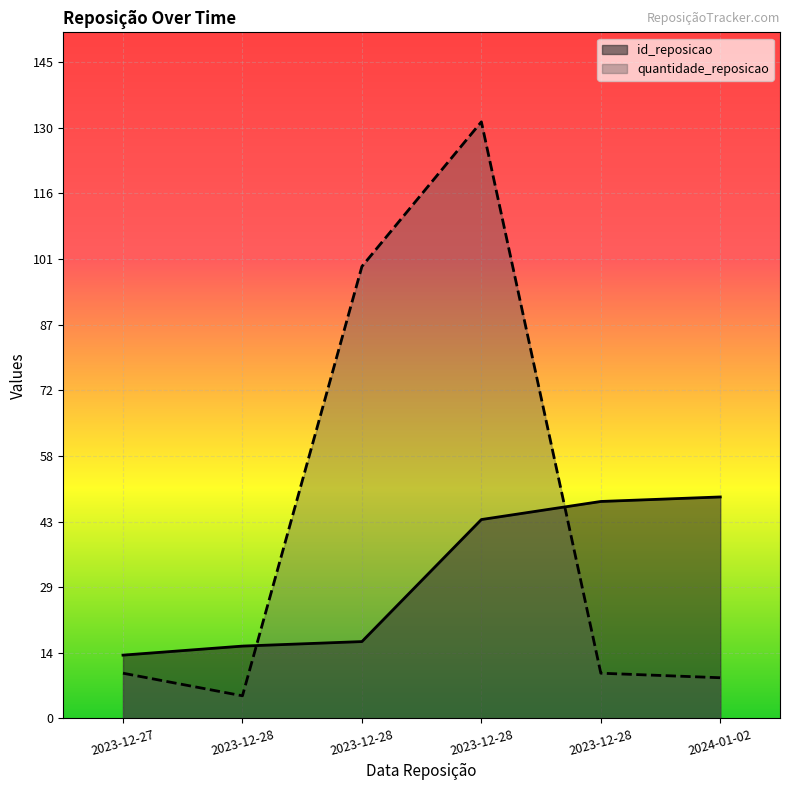

True or false: quantidade_reposicao has more than 0 interior local peaks.

True